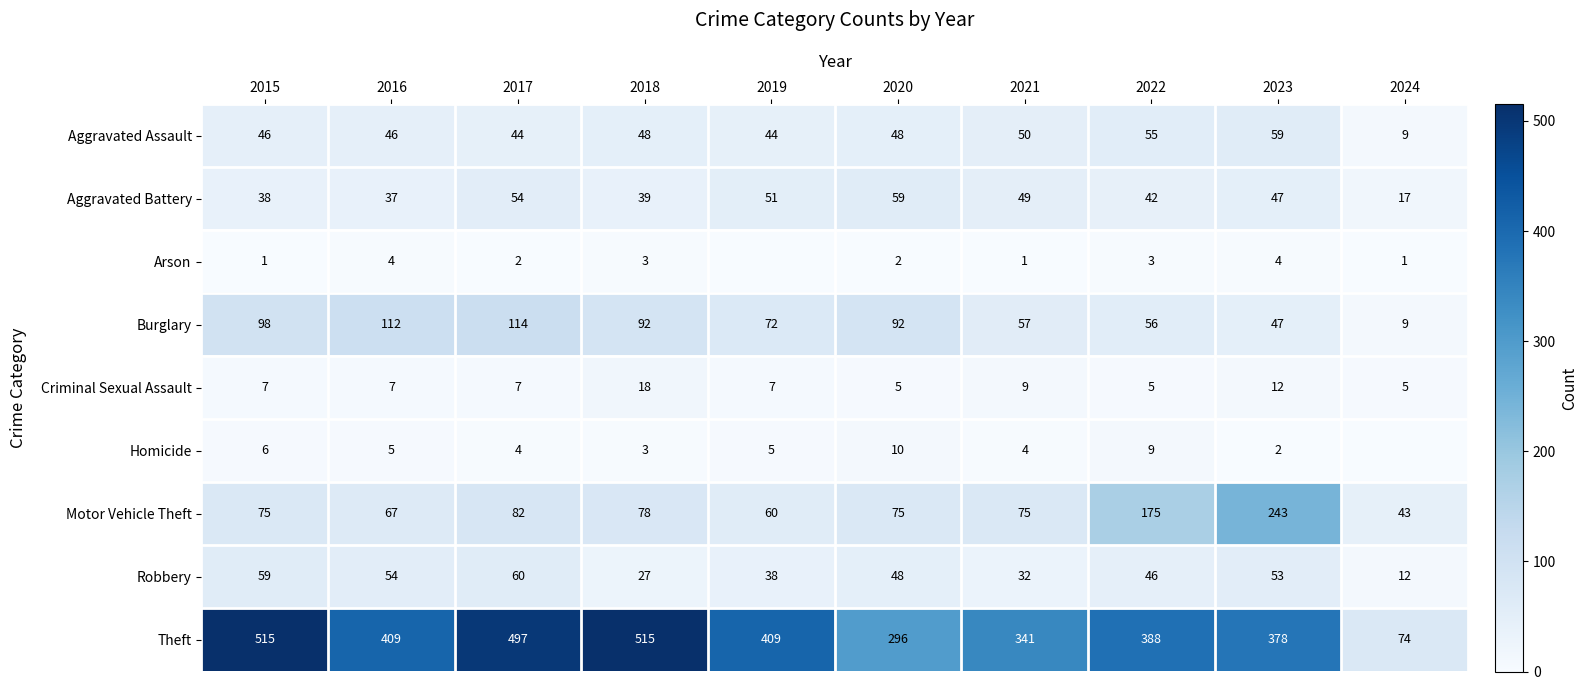

The value of Homicide at 2020 is 5. True or false?

False